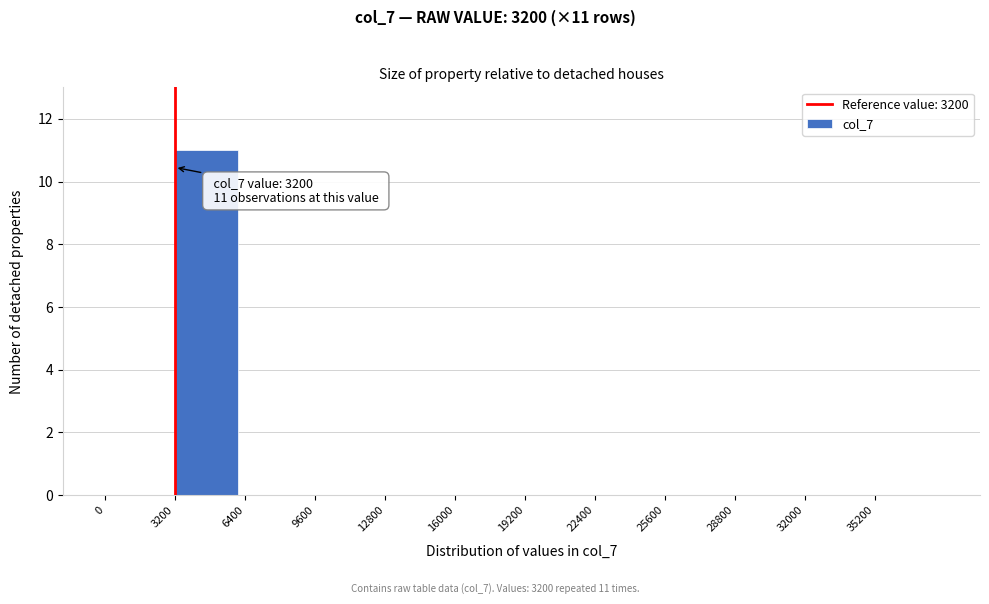

Which range on the x-axis has the tallest bar?

3200 to 6400